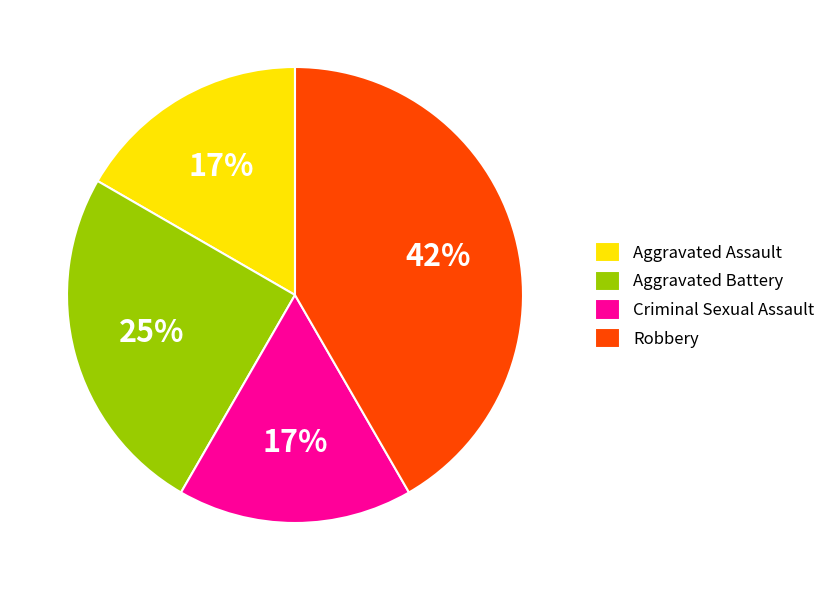

Is the sum of Aggravated Battery and Aggravated Assault greater than half?

No